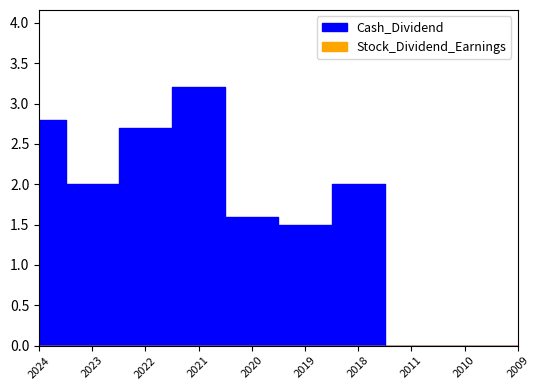

Which series has the largest total across all categories?

Cash_Dividend